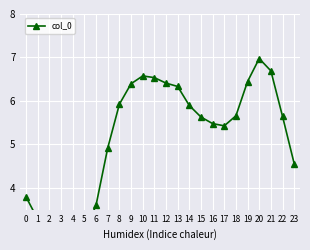

True or false: there are more than 2 points higher than both neighbors.

False